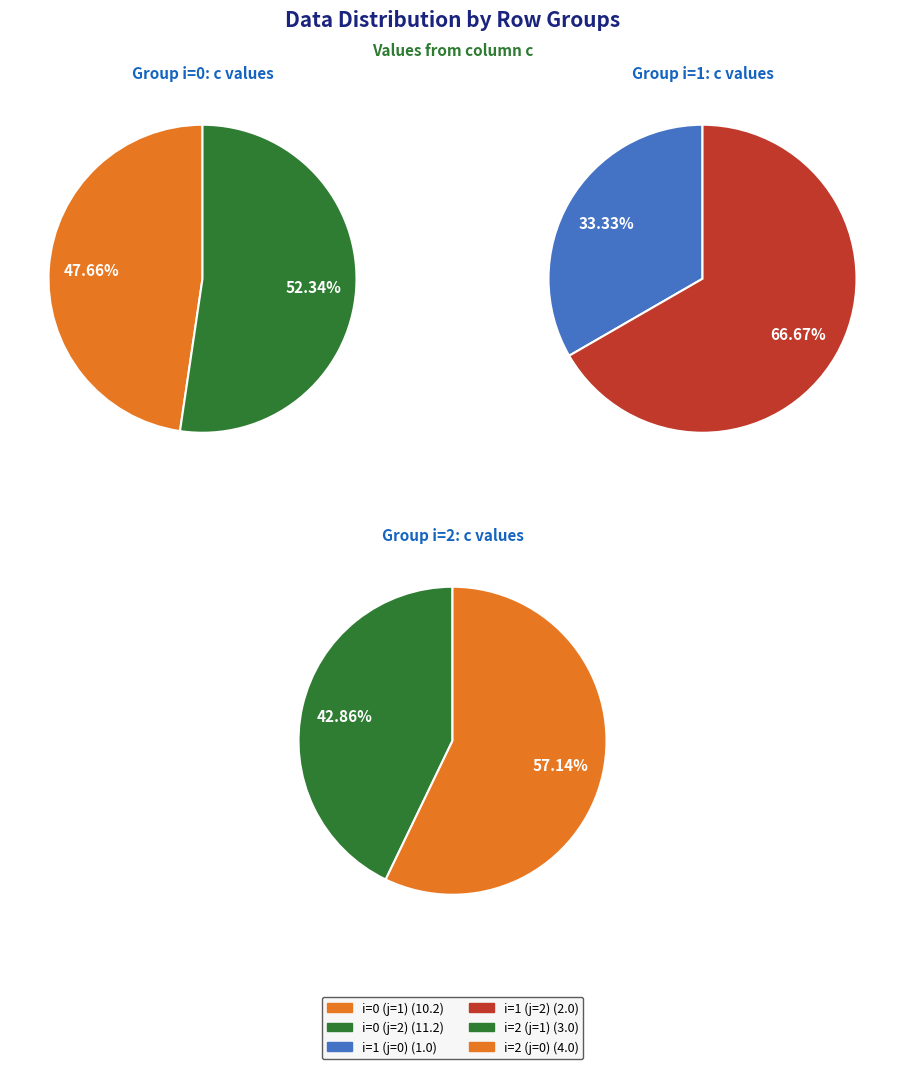

Is there any slice that represents more than half of the pie?

Yes